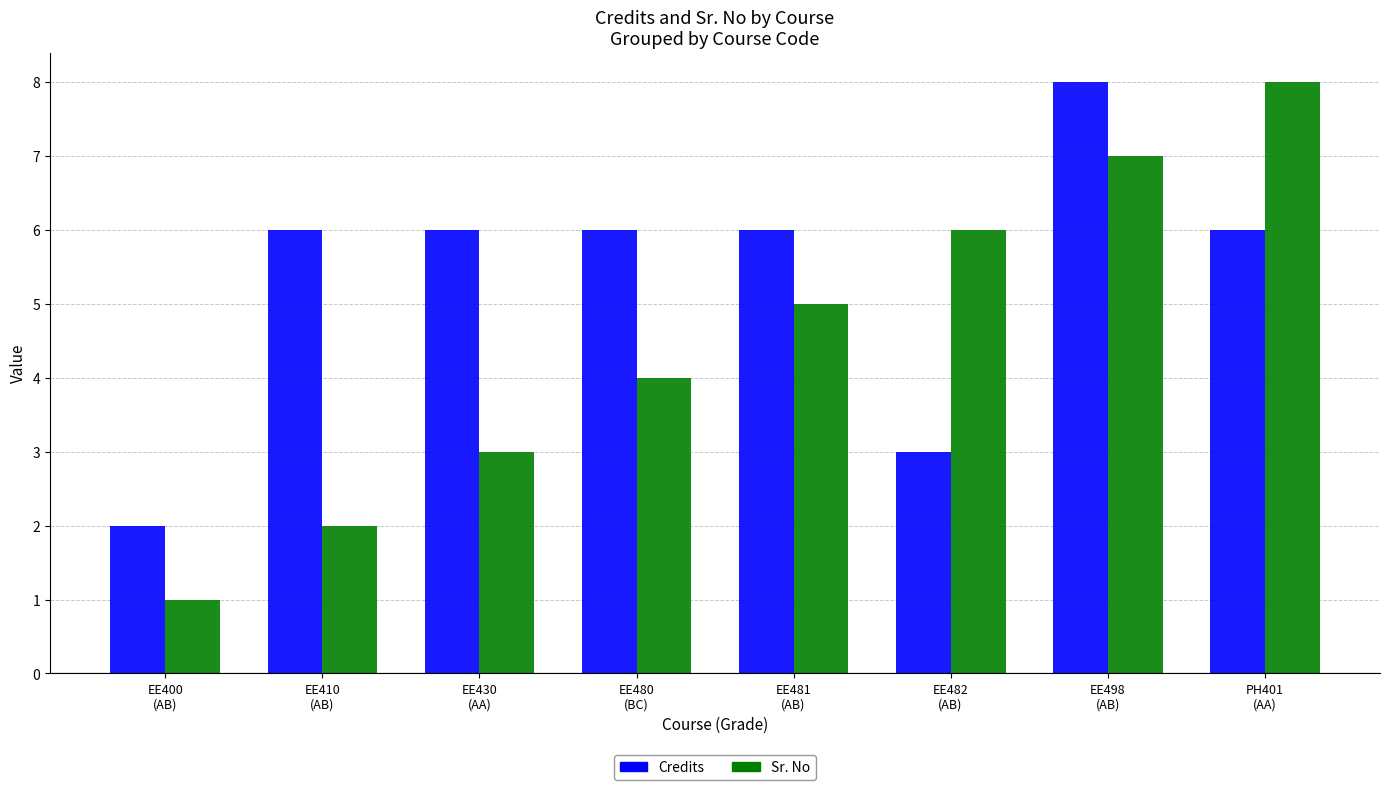

What are all the series names shown in the legend?

Credits, Sr. No